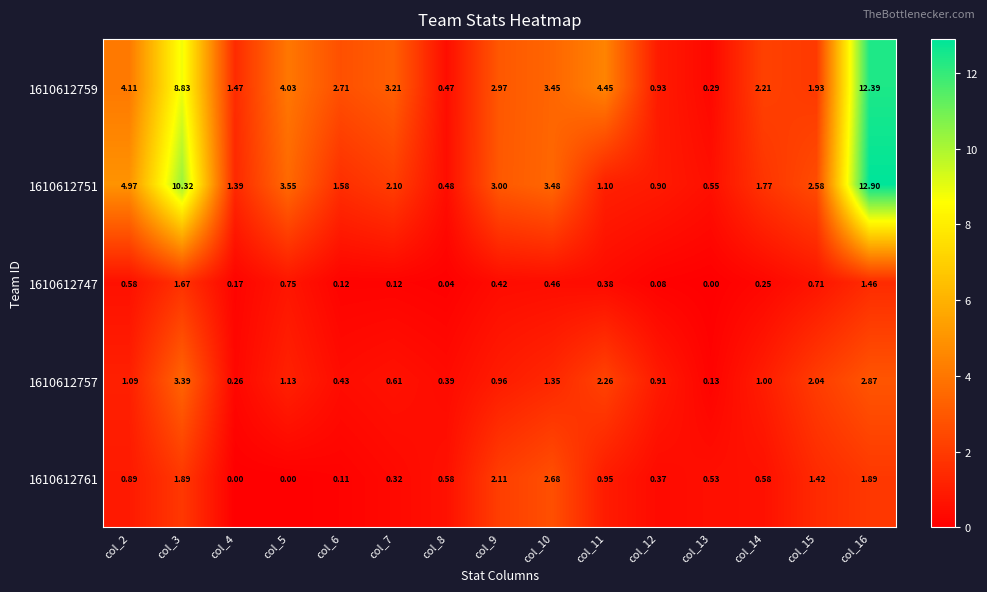

Between col_13 and col_15, which series saw the biggest shift?

1610612751